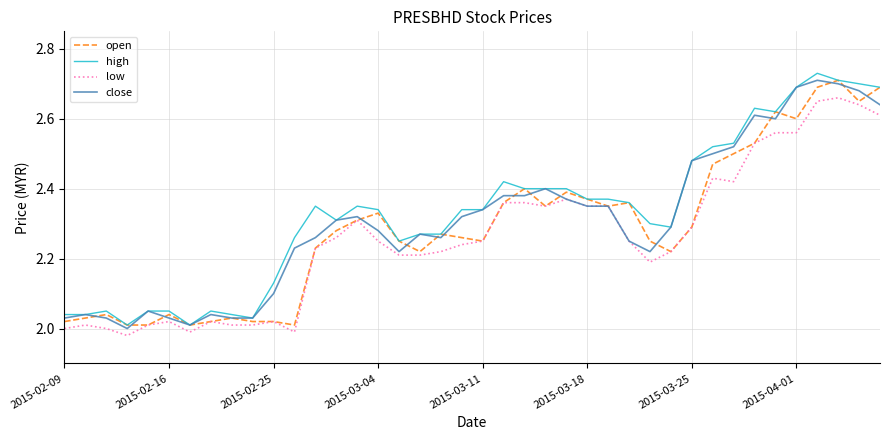

What are all the series names shown in the legend?

open, high, low, close